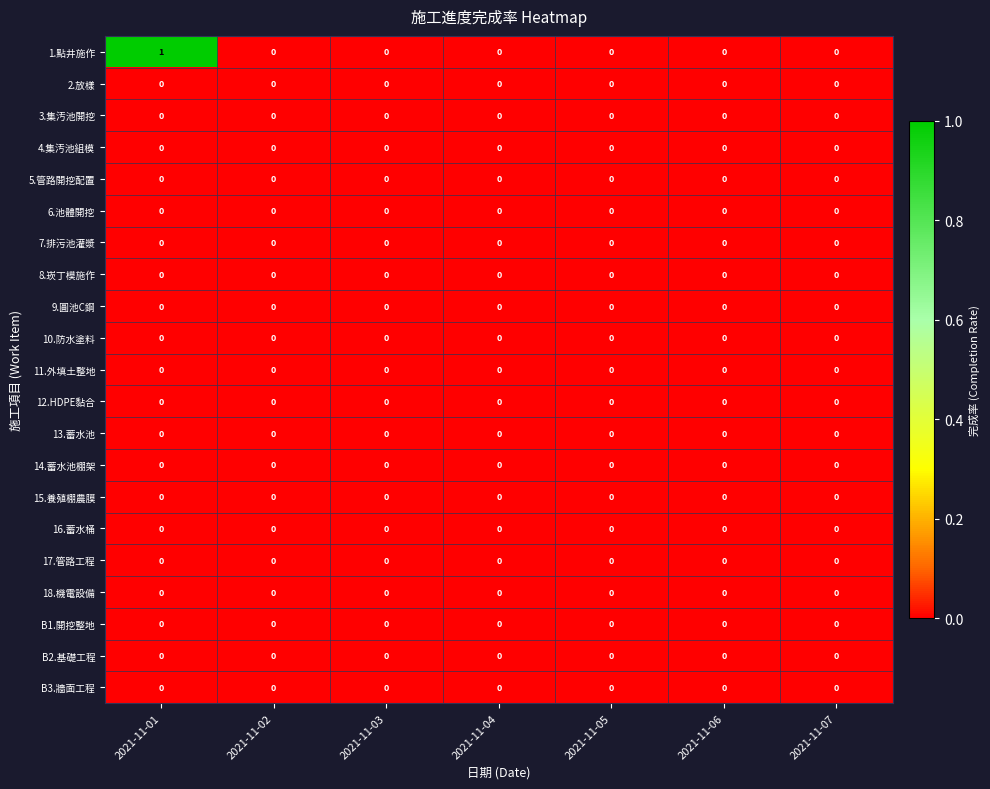

Is it true that 3.集汚池開挖 equals 0 at 2021-11-05?

True